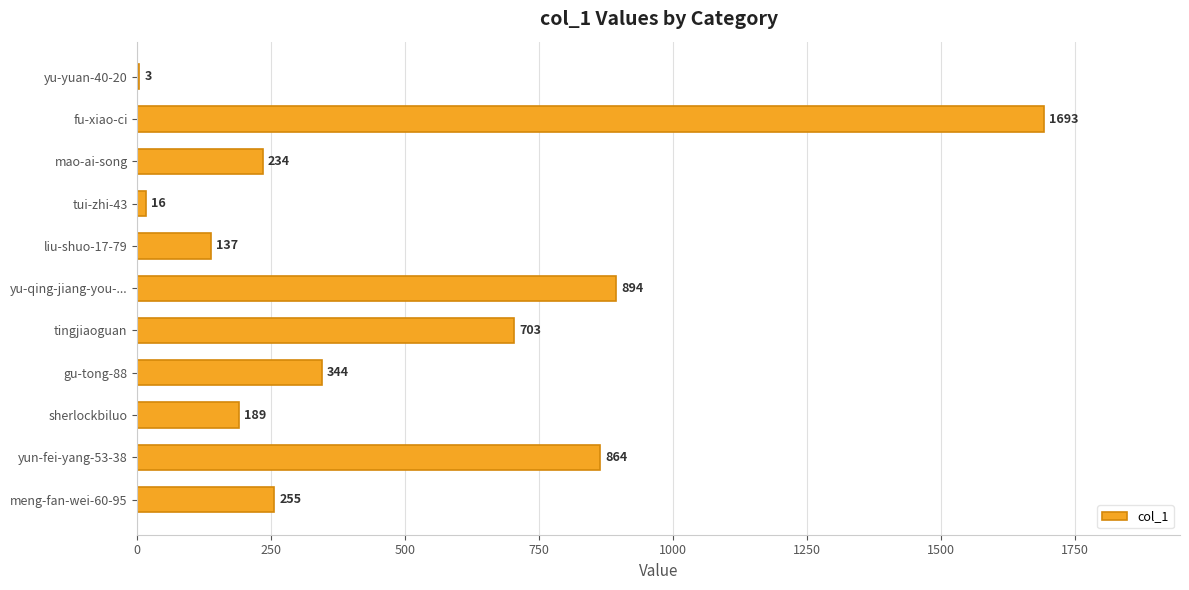

Between sherlockbiluo and gu-tong-88, which is larger?

gu-tong-88